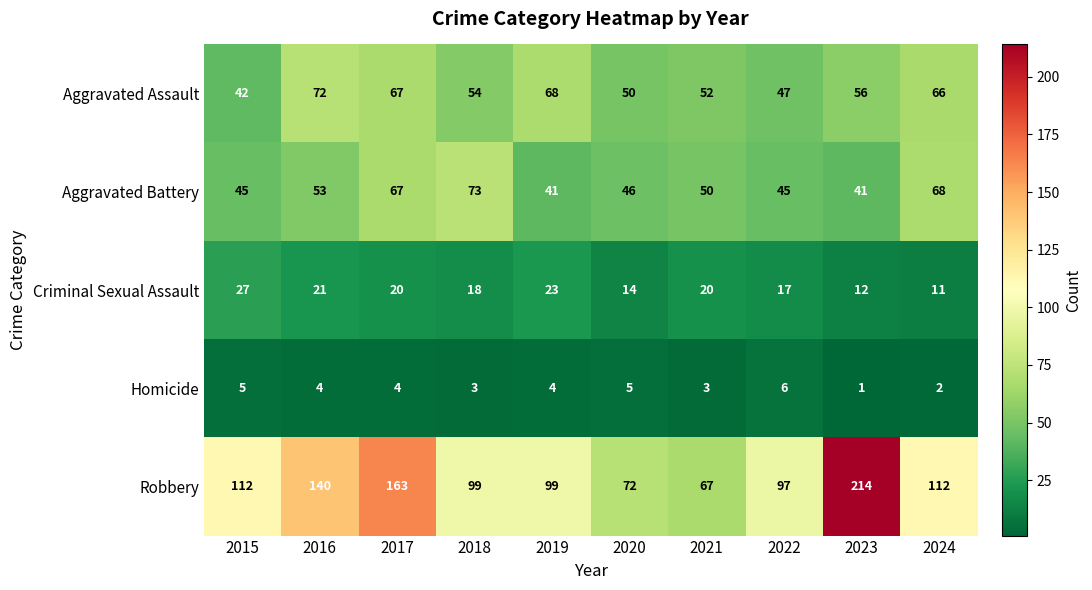

The Robbery series shows 148 at 2018. True or false?

False